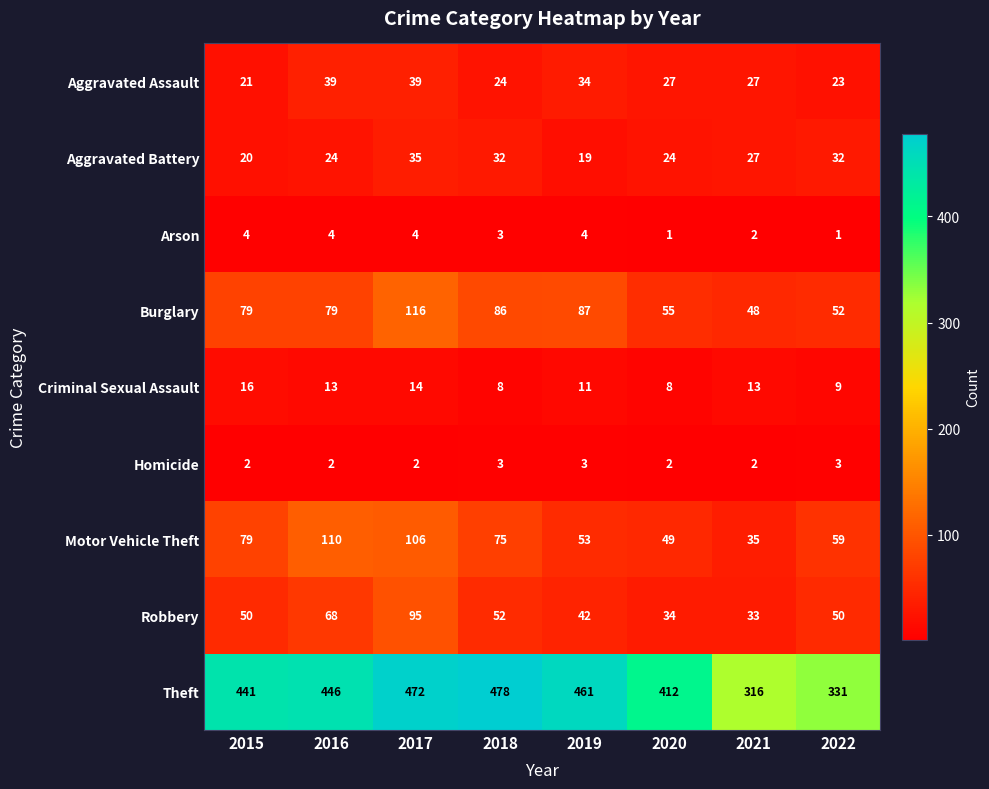

Which series has the largest range (max minus min)?

Theft